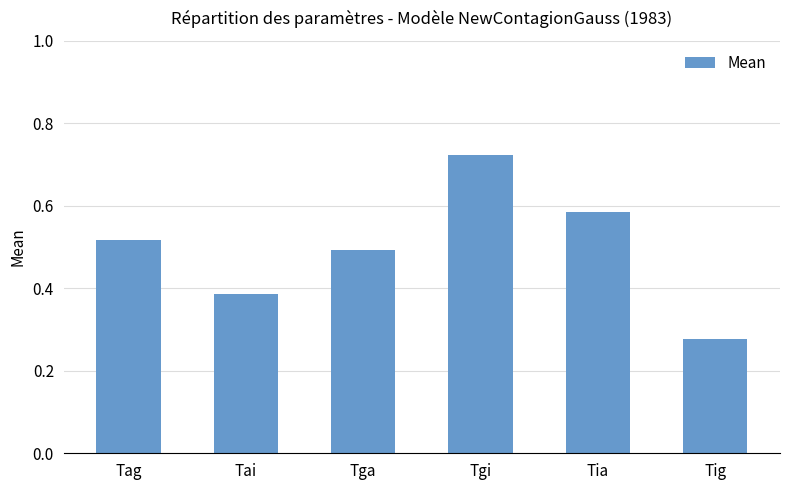

Does the chart contain any negative values?

No